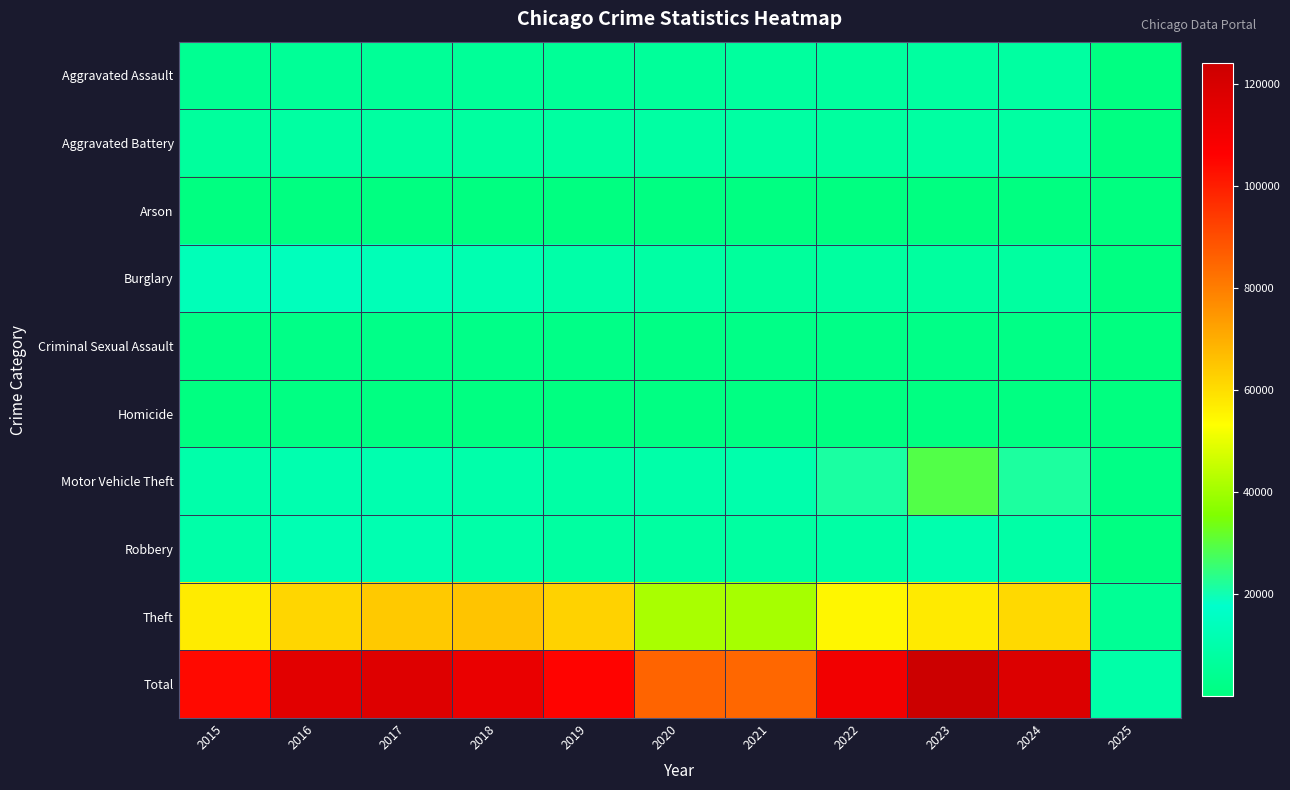

What is the spread (max minus min) of values at 2018?

113071